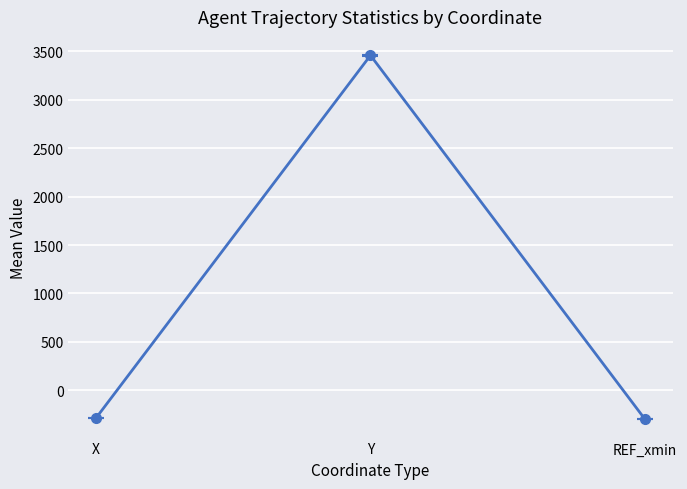

What is the sum of all values?

2869.8